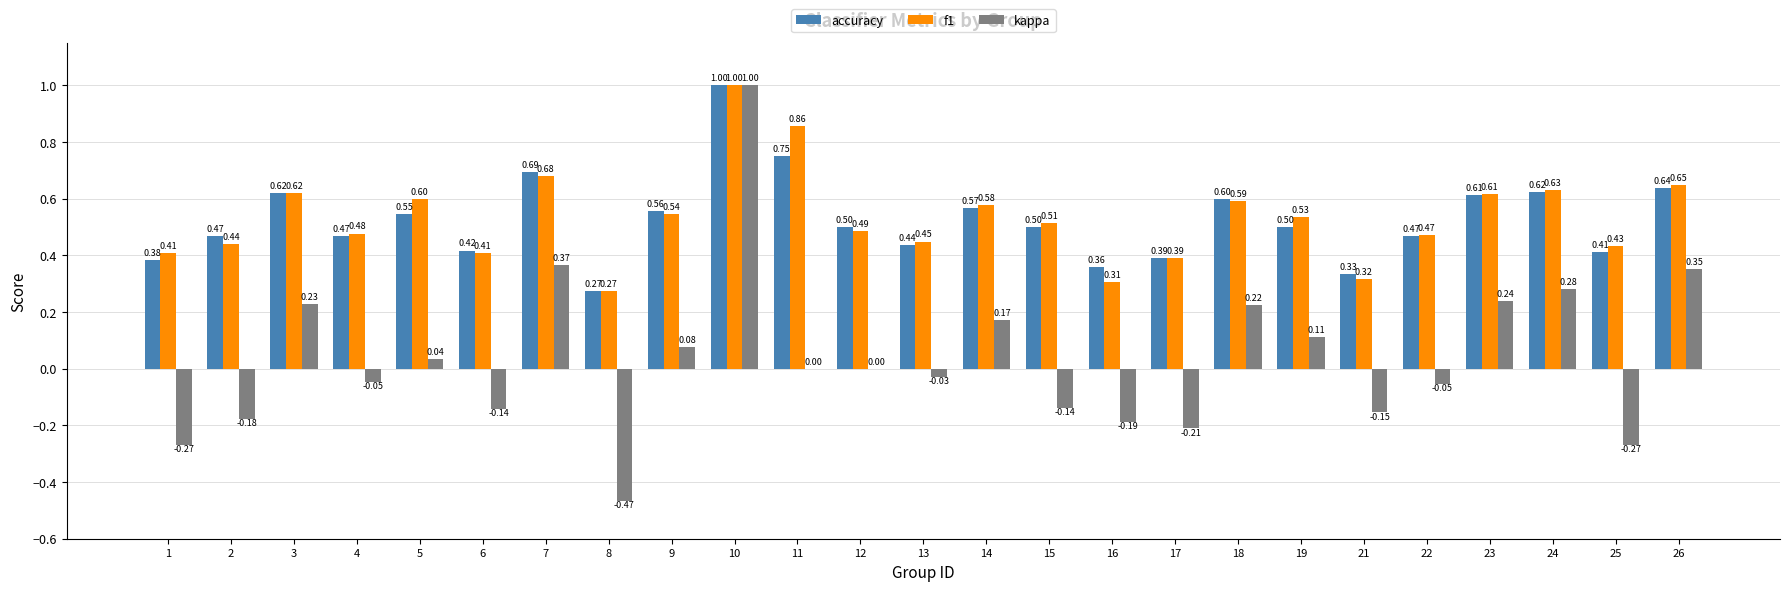

Which series has the widest spread of values?

kappa